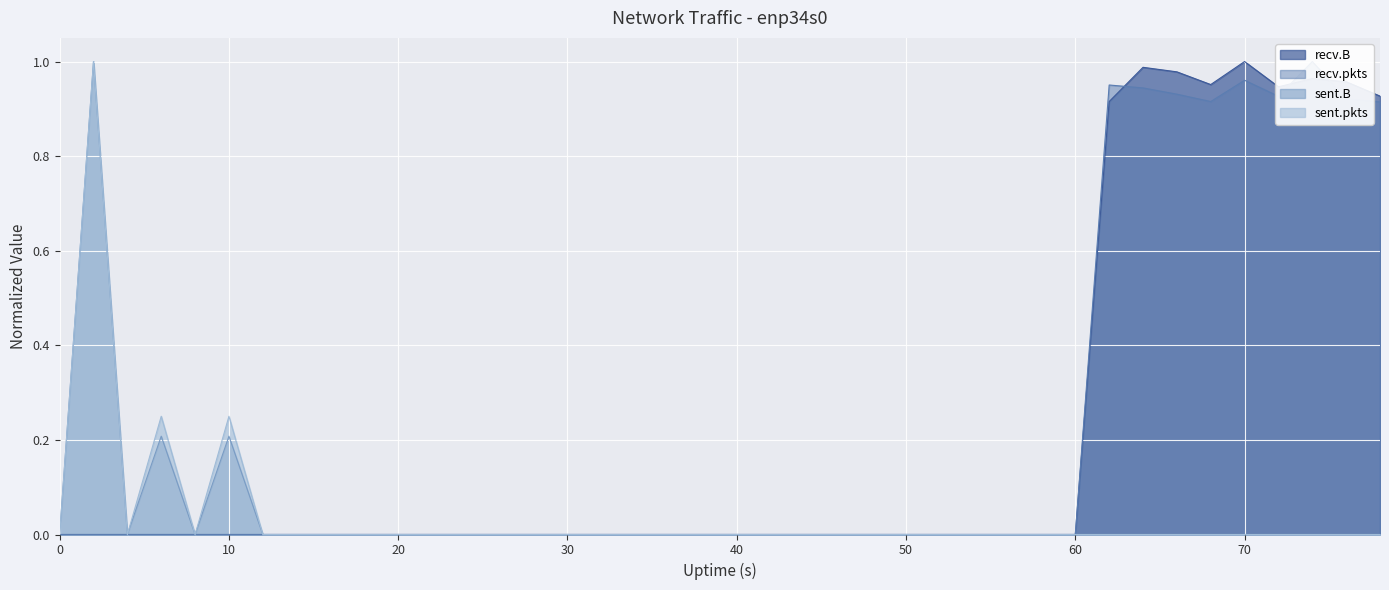

Reading right to left, list all the values displayed in this chart.

recv.B: 0.9	1.0	1.0	0.9	1.0	1.0	1.0	1.0	0.9	0.0	0.0	0.0	0.0	0.0	0.0	0.0	0.0	0.0	0.0	0.0	0.0	0.0	0.0	0.0	0.0	0.0	0.0	0.0	0.0	0.0	0.0	0.0	0.0	0.0	0.0	0.0	0.0	0.0	0.0	0.0
recv.pkts: 0.9	0.9	1.0	0.9	1.0	0.9	0.9	0.9	1.0	0.0	0.0	0.0	0.0	0.0	0.0	0.0	0.0	0.0	0.0	0.0	0.0	0.0	0.0	0.0	0.0	0.0	0.0	0.0	0.0	0.0	0.0	0.0	0.0	0.0	0.0	0.0	0.0	0.0	0.0	0.0
sent.B: 0.0	0.0	0.0	0.0	0.0	0.0	0.0	0.0	0.0	0.0	0.0	0.0	0.0	0.0	0.0	0.0	0.0	0.0	0.0	0.0	0.0	0.0	0.0	0.0	0.0	0.0	0.0	0.0	0.0	0.0	0.0	0.0	0.0	0.0	0.2	0.0	0.2	0.0	1.0	0.0
sent.pkts: 0.0	0.0	0.0	0.0	0.0	0.0	0.0	0.0	0.0	0.0	0.0	0.0	0.0	0.0	0.0	0.0	0.0	0.0	0.0	0.0	0.0	0.0	0.0	0.0	0.0	0.0	0.0	0.0	0.0	0.0	0.0	0.0	0.0	0.0	0.2	0.0	0.2	0.0	1.0	0.0